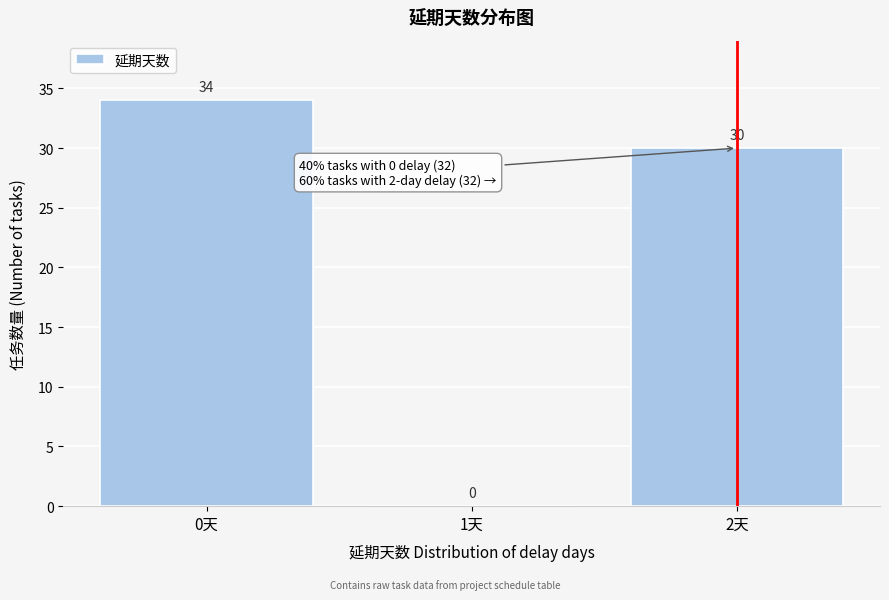

Reading left to right, list all the values displayed in this chart.

0天=34	1天=0	2天=30